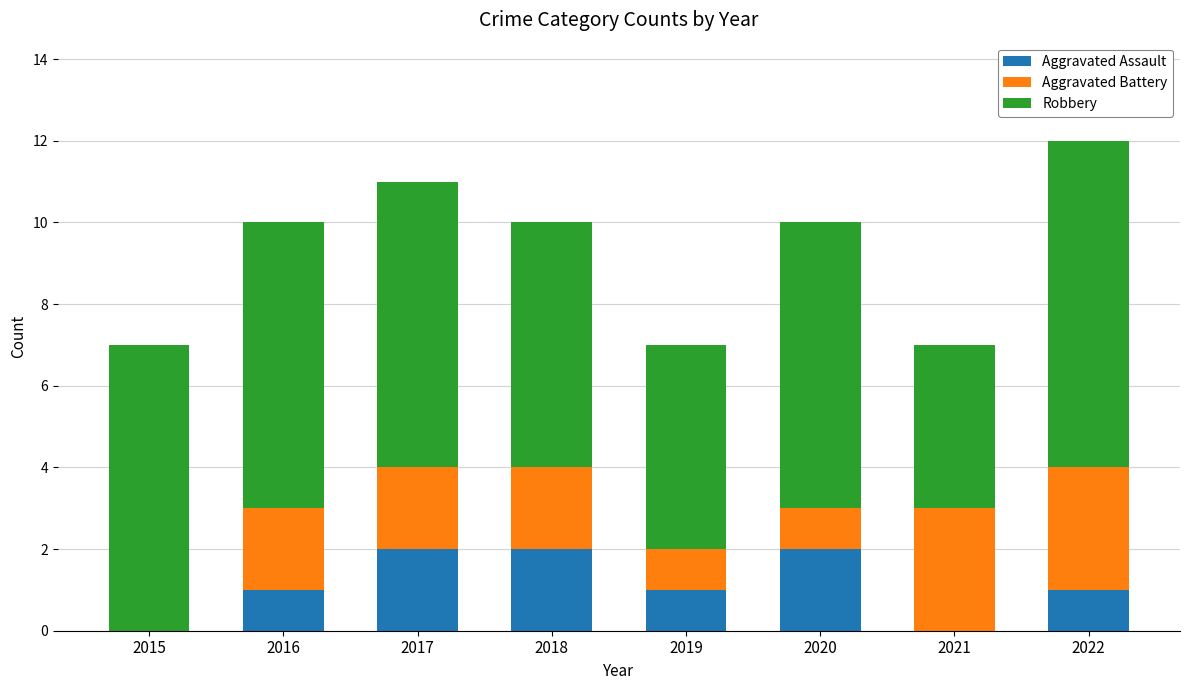

At which category is the sum across all series the highest?

2022